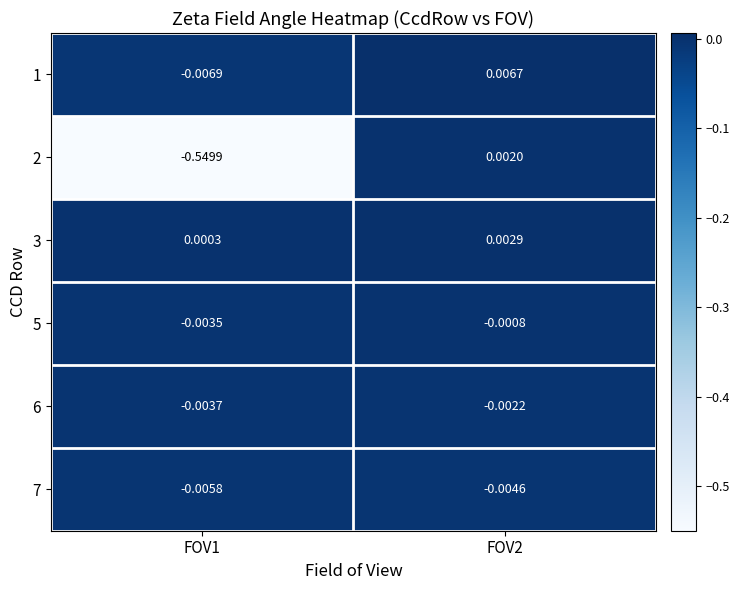

At FOV1, list the series in order from smallest to largest.

2, 1, 7, 6, 5, 3